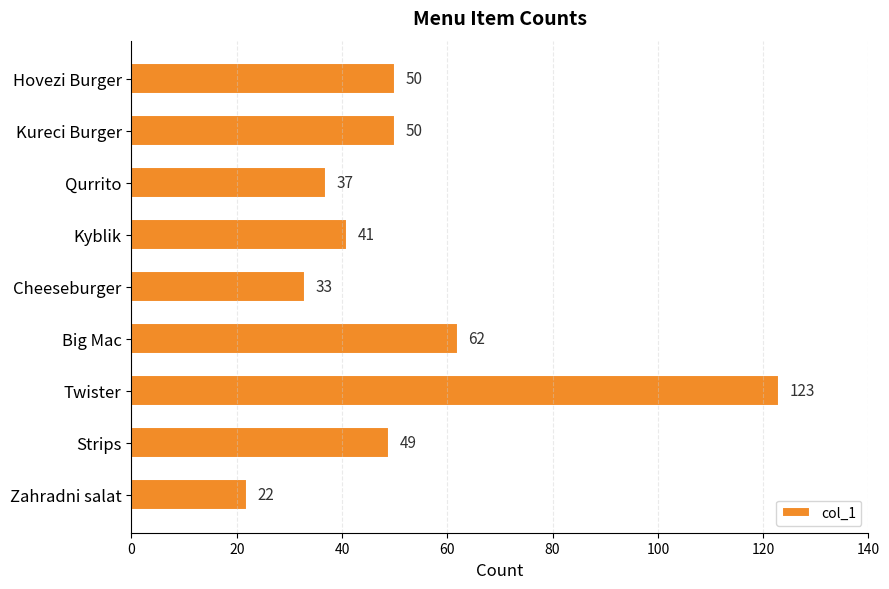

Reading top to bottom, list all the values displayed in this chart.

50	50	37	41	33	62	123	49	22